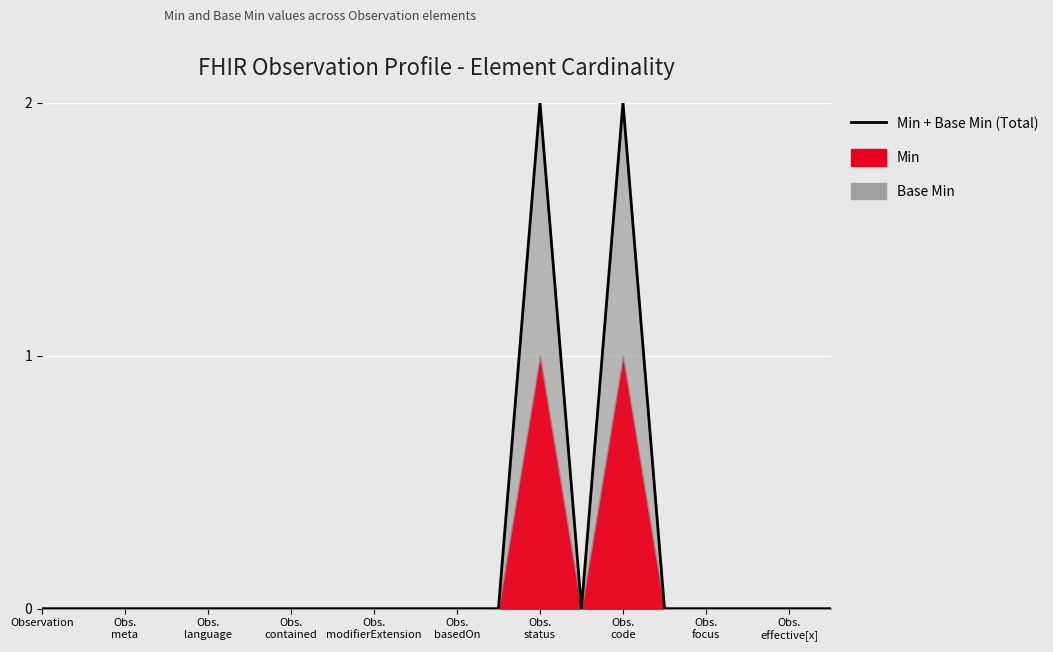

How many lines are shown in the chart?

1